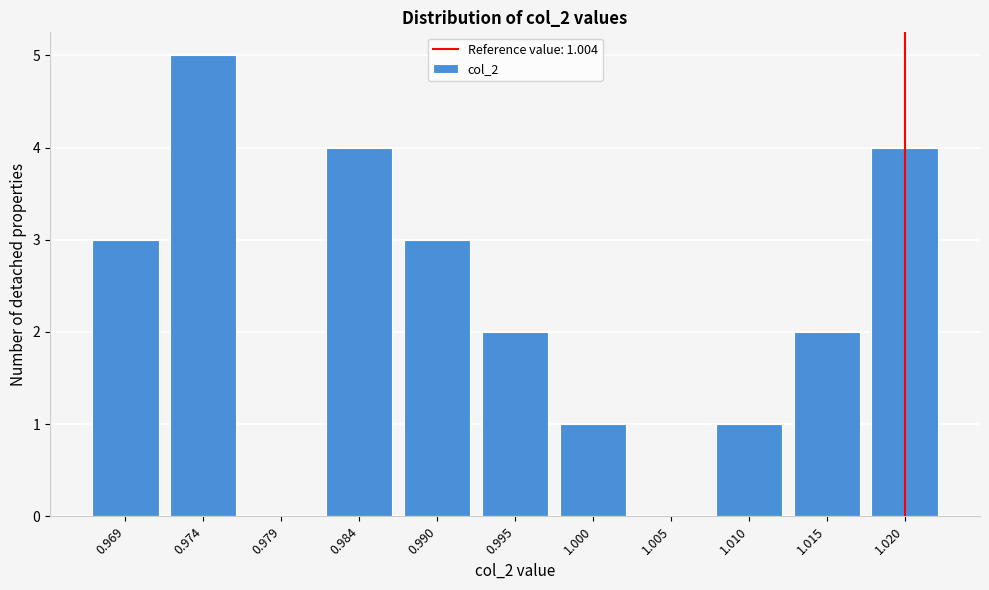

Reading left to right, list all the values displayed in this chart.

0.969=3	0.974=5	0.979=0	0.984=4	0.990=3	0.995=2	1.000=1	1.005=0	1.010=1	1.015=2	1.020=4